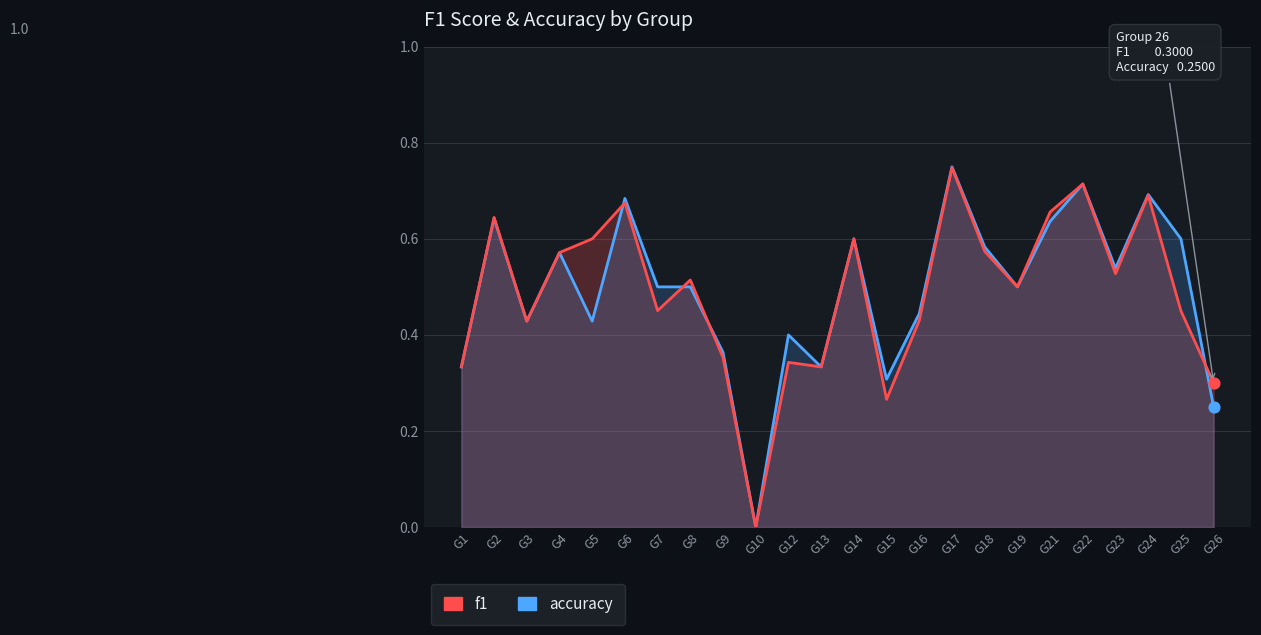

At how many categories does at least one series exceed 0?

23